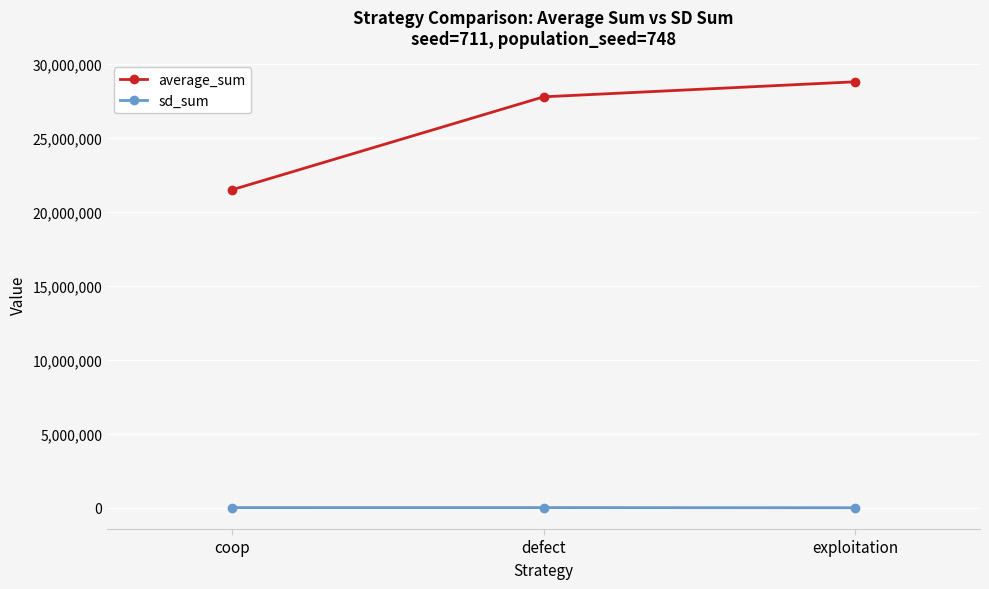

Which series has the widest spread of values?

average_sum